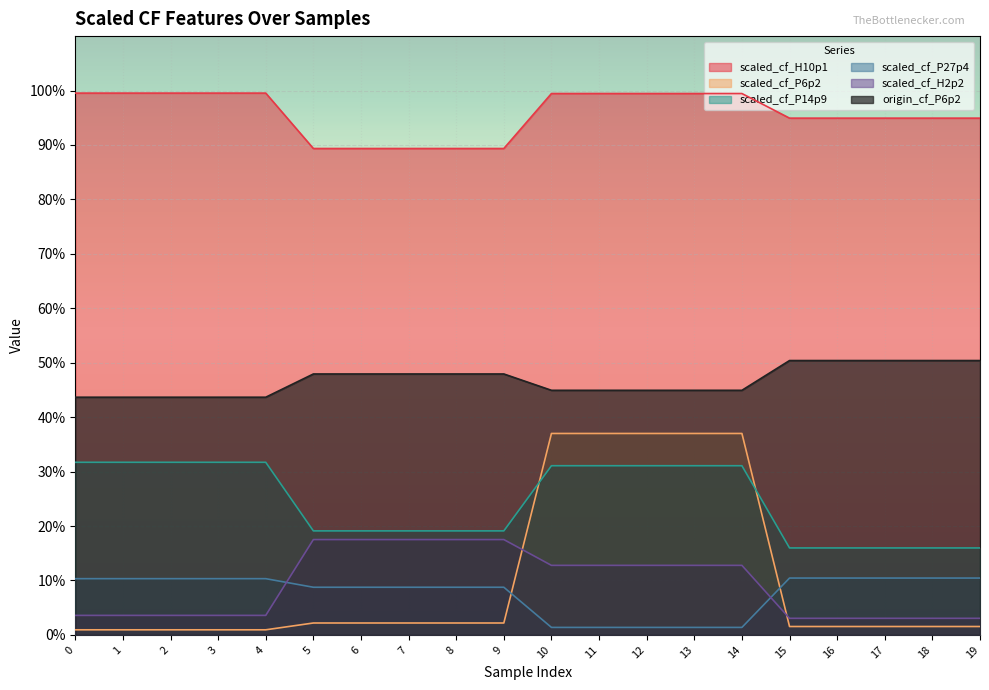

Count the scaled_cf_P27p4 values in the range 0 to 1.

20